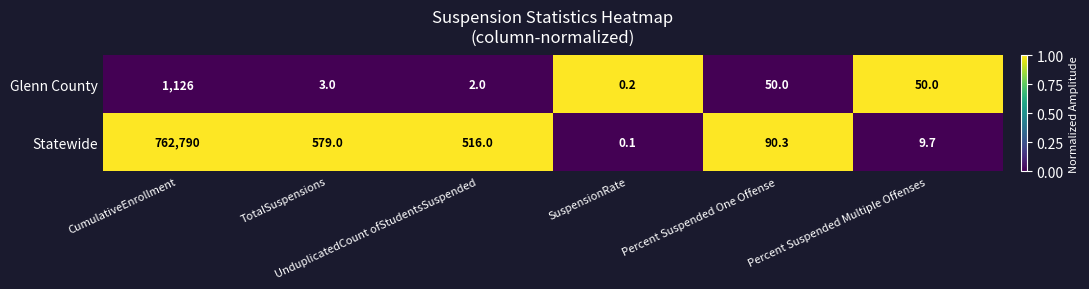

Which series has the largest range (max minus min)?

Statewide